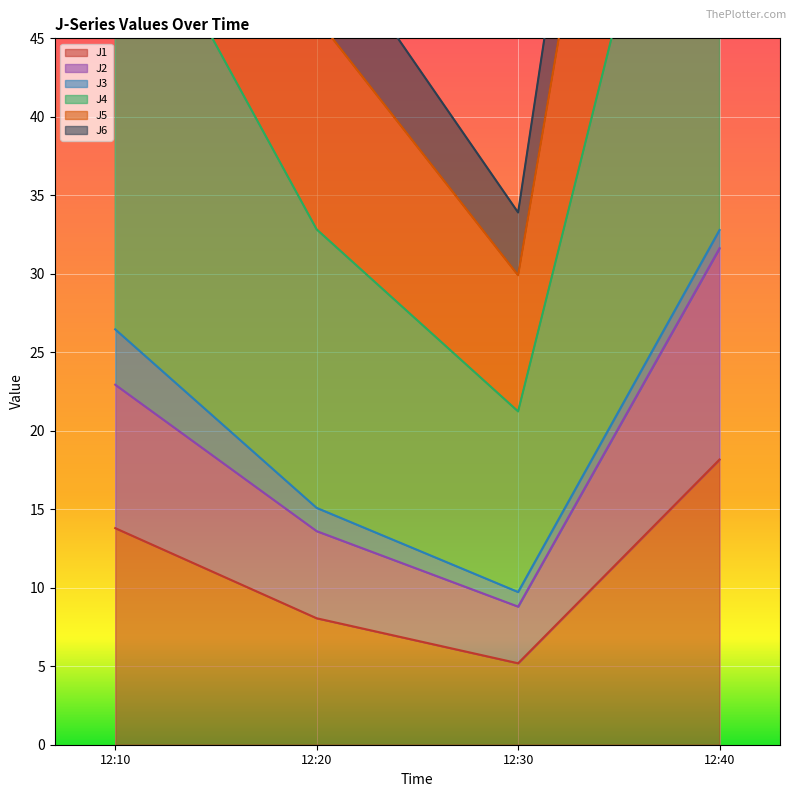

How many data points does each series have?

4